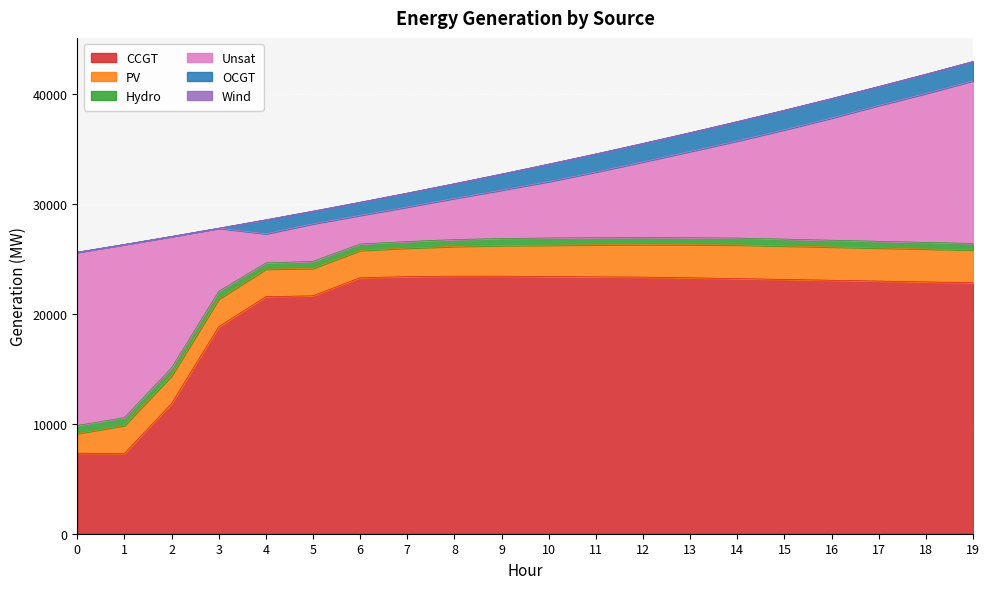

What is the value of the OCGT point at the 14th from the left?

1706